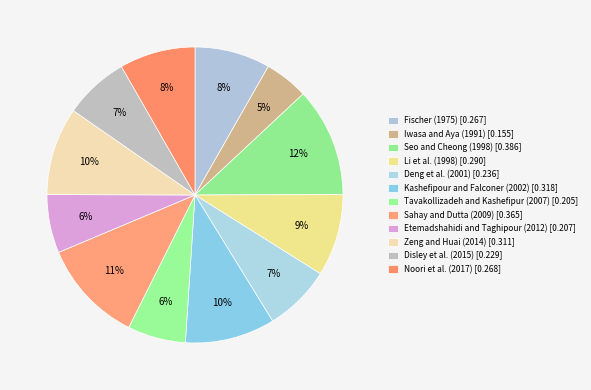

How many slices are in this pie chart?

12